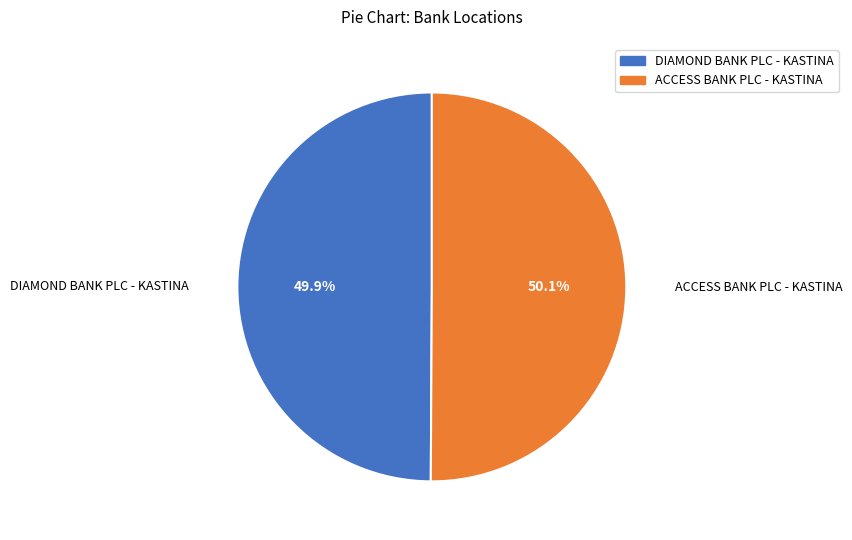

What is the ratio of the value at DIAMOND BANK PLC - KASTINA to the value at ACCESS BANK PLC - KASTINA?

1.0